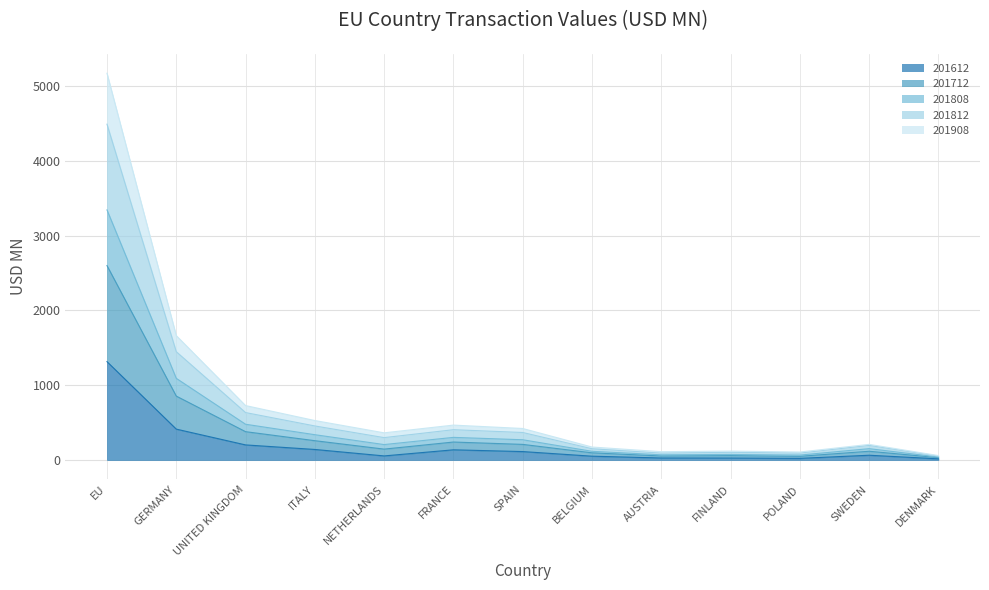

At which category is the sum across all series the highest?

EU